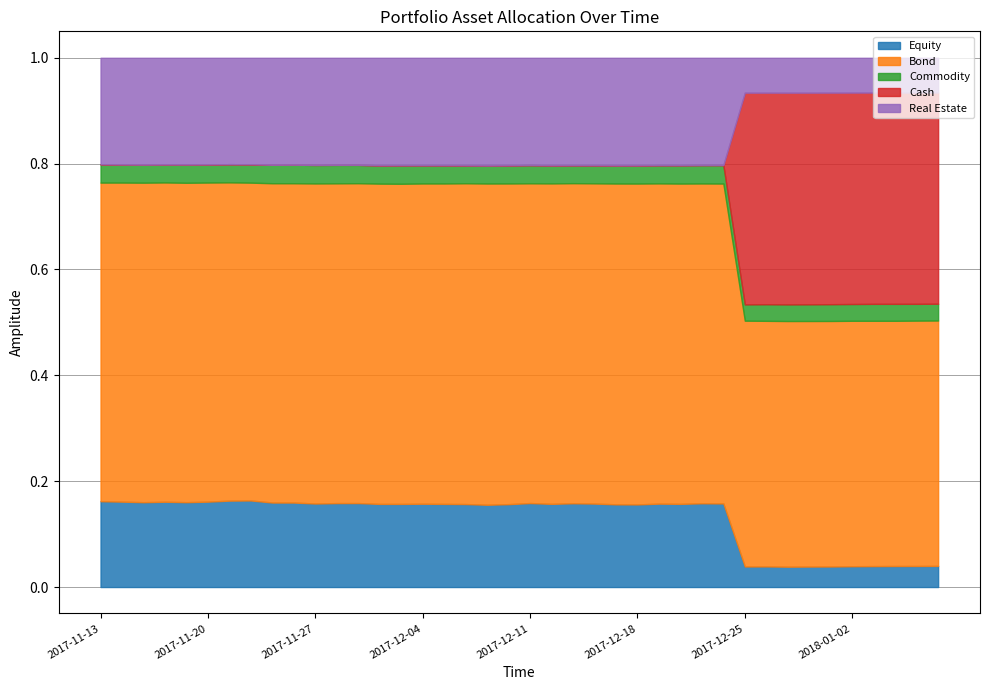

True or false: Commodity and Cash intersect in this chart.

True